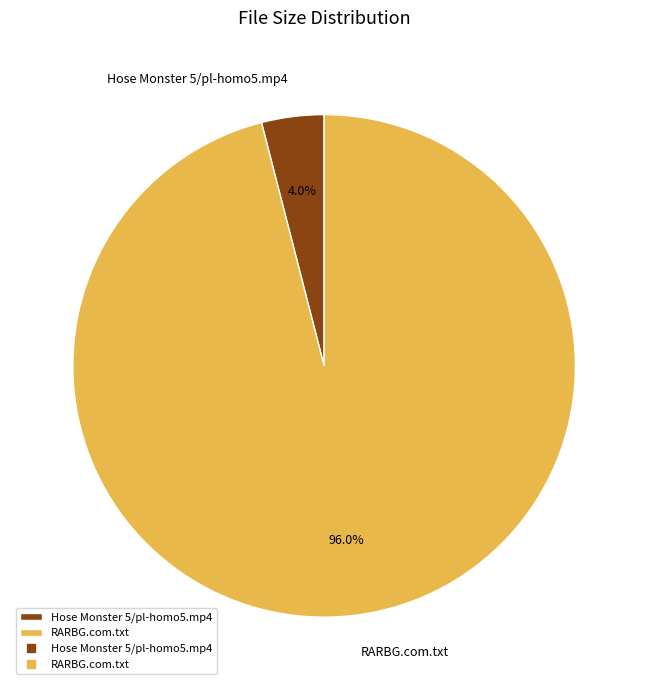

To the nearest percent, what is the difference between the RARBG.com.txt and Hose Monster 5/pl-homo5.mp4 slice percentages?

92%